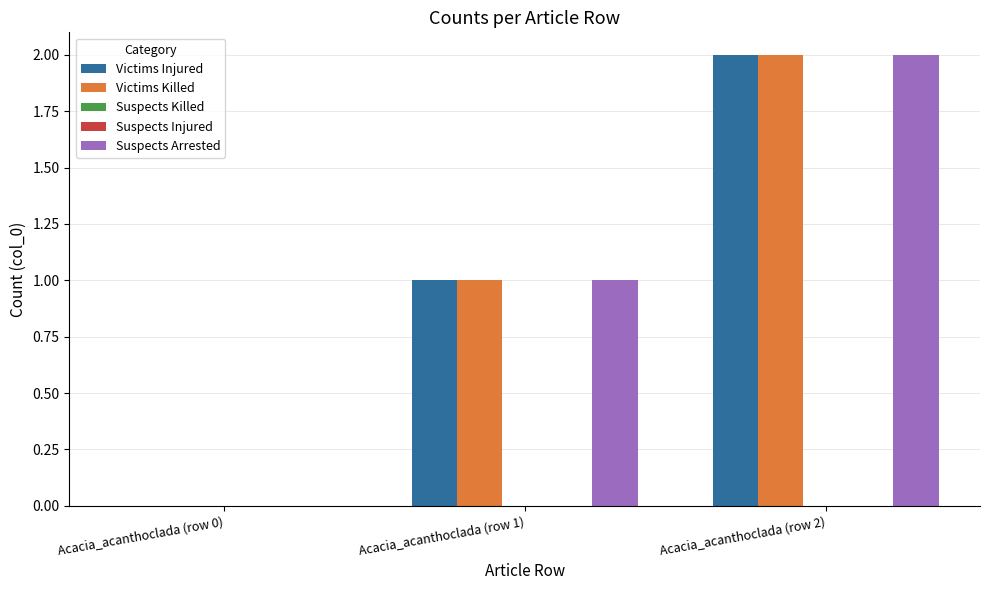

The Suspects Injured series shows 0 at Acacia_acanthoclada (row 2). True or false?

True